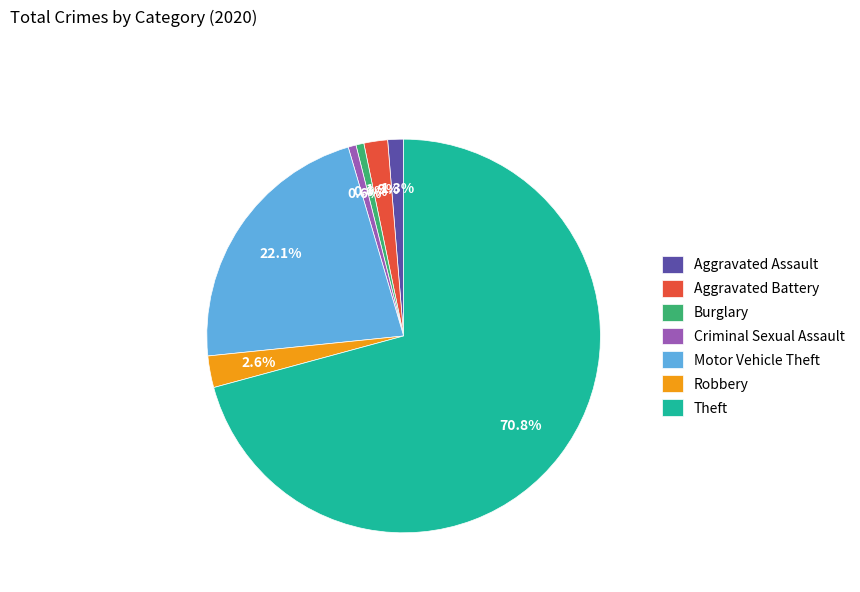

How many segments does this pie chart have?

7